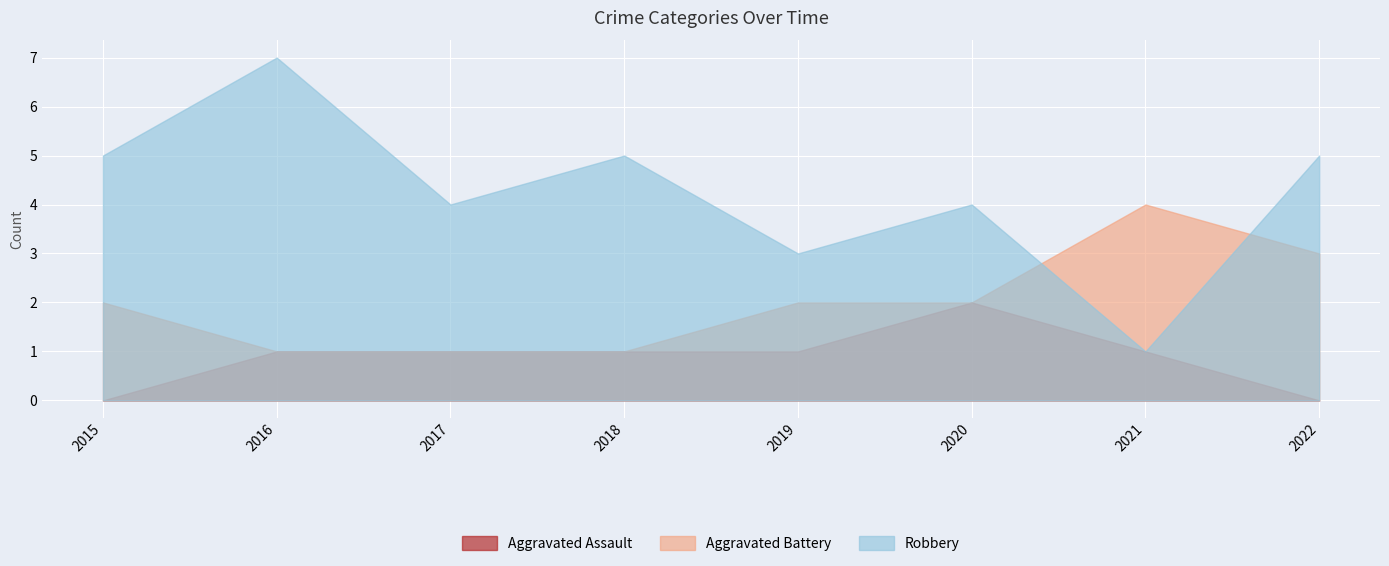

What is the value of the Robbery point at the 1st from the left?

5